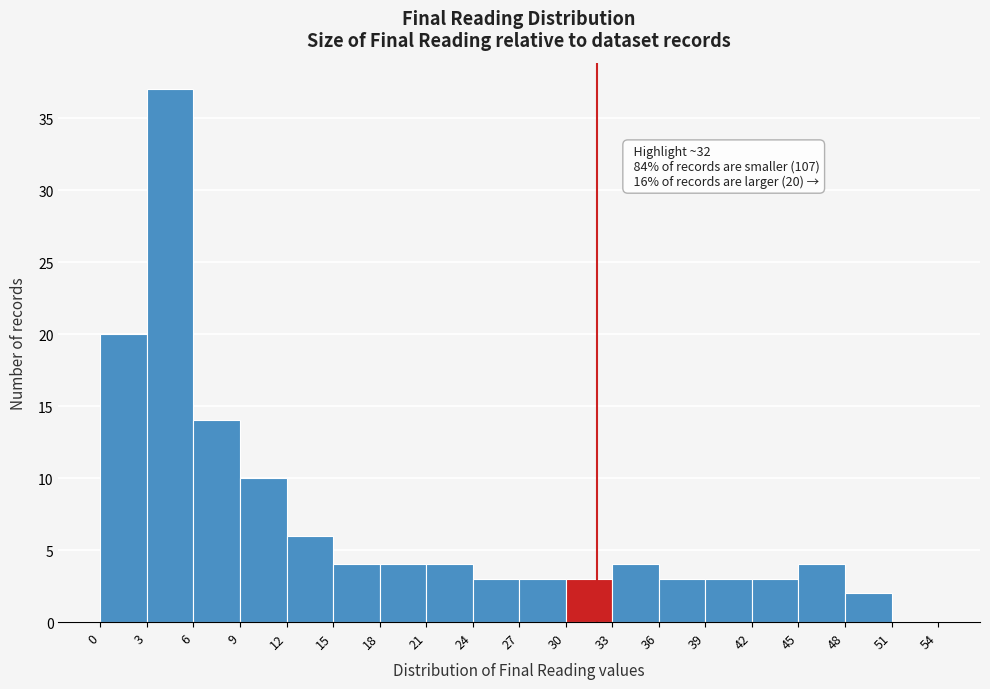

Over which range of the x-axis is the bar tallest?

3 to 6